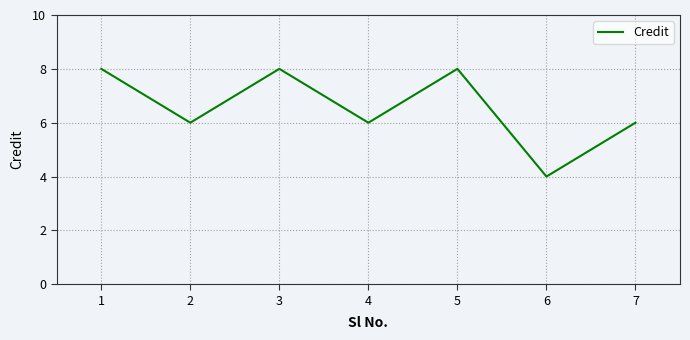

Count the number of data series in this chart.

1